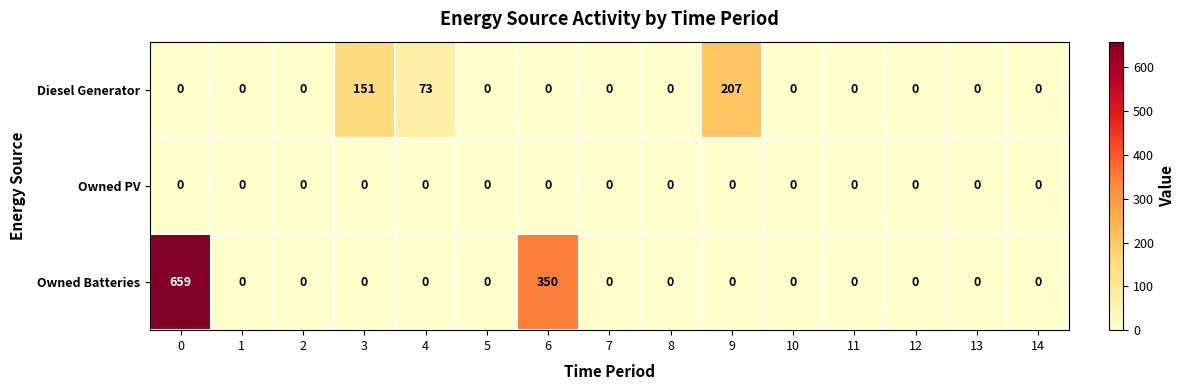

The value of Diesel Generator at 11 is -132. True or false?

False